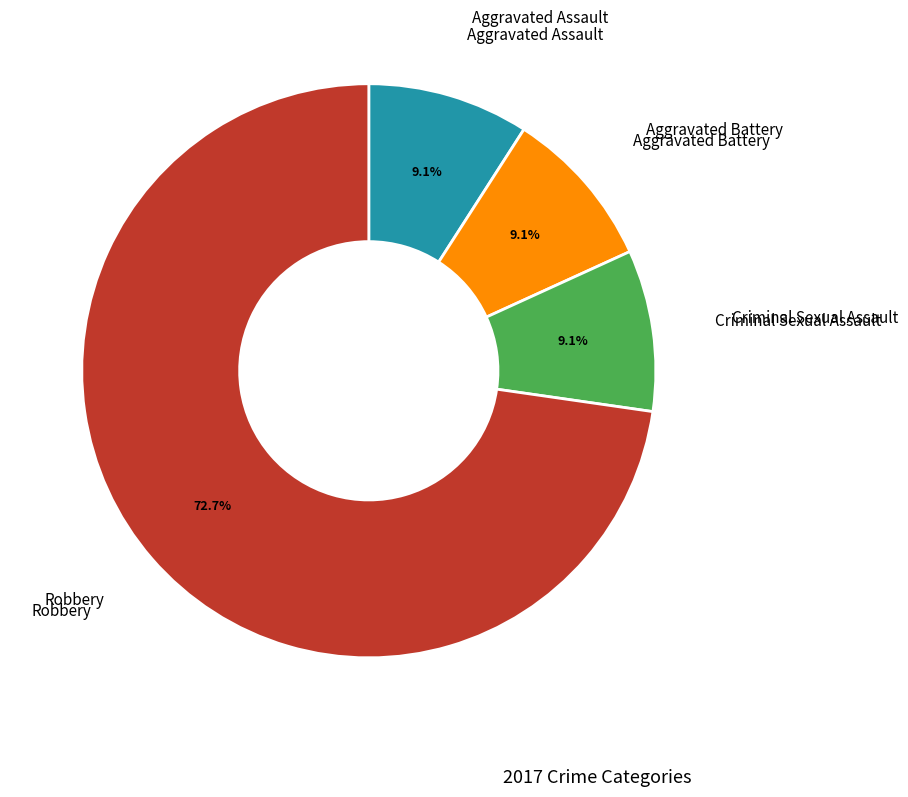

Is there any slice that represents more than half of the pie?

Yes